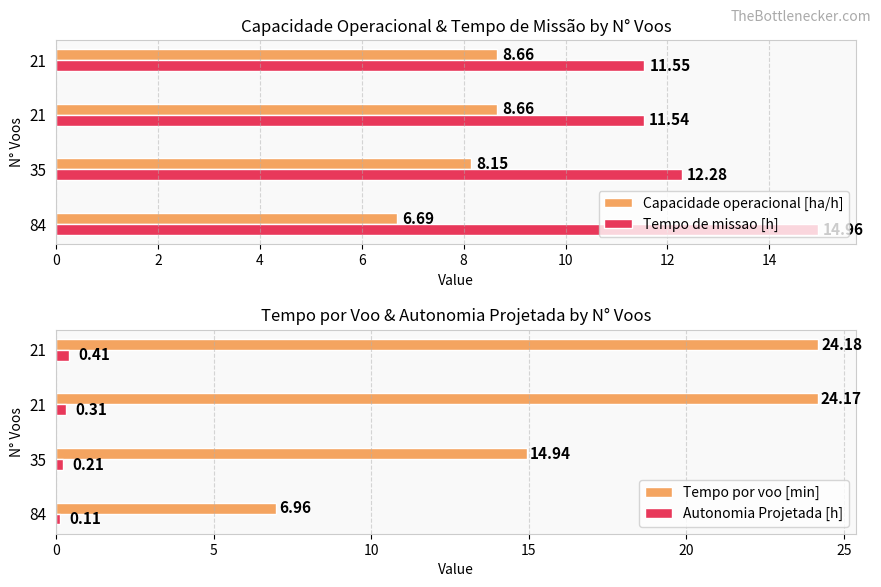

Count the Autonomia Projetada [h] values in the range 0 to 1.

4